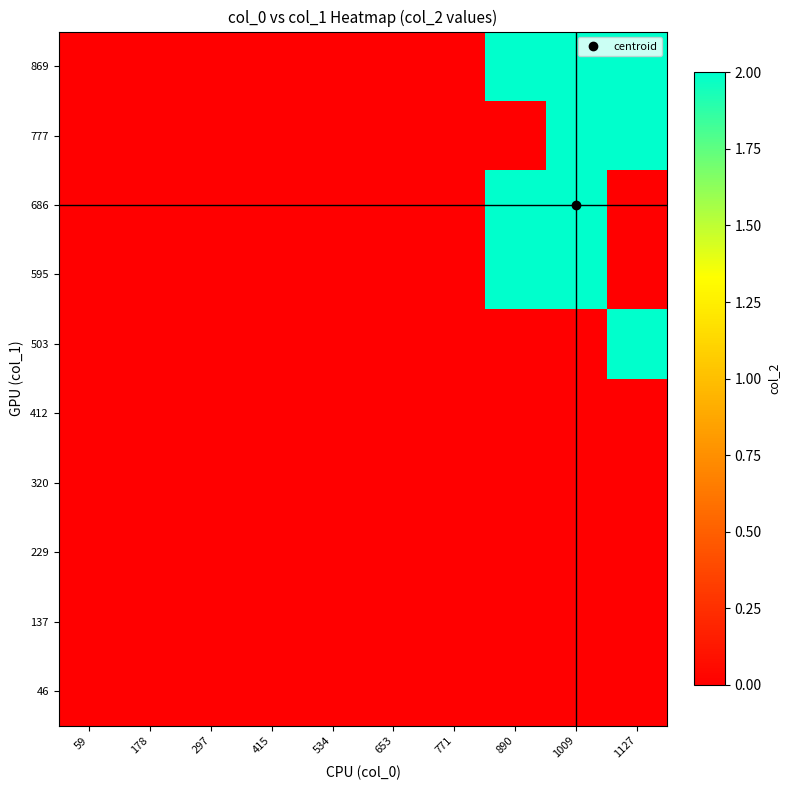

At how many categories does at least one series exceed 0?

3